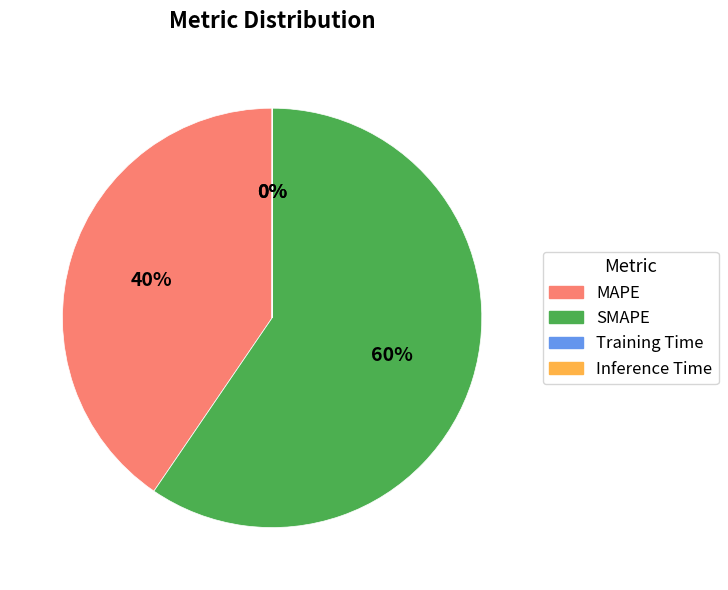

What is the largest slice in the pie chart?

SMAPE